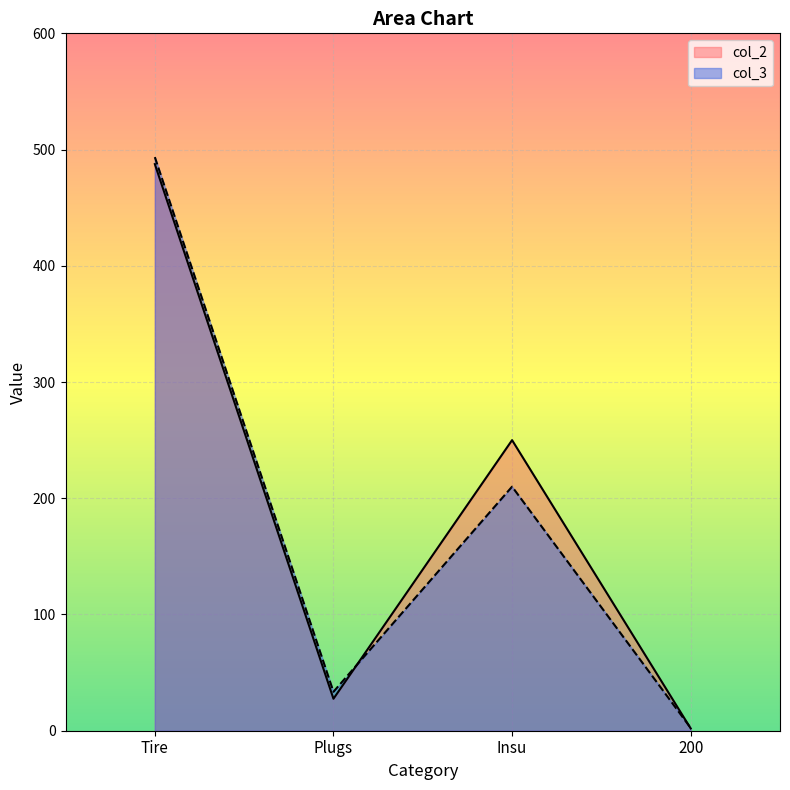

Which category has the highest value across all series?

Tire